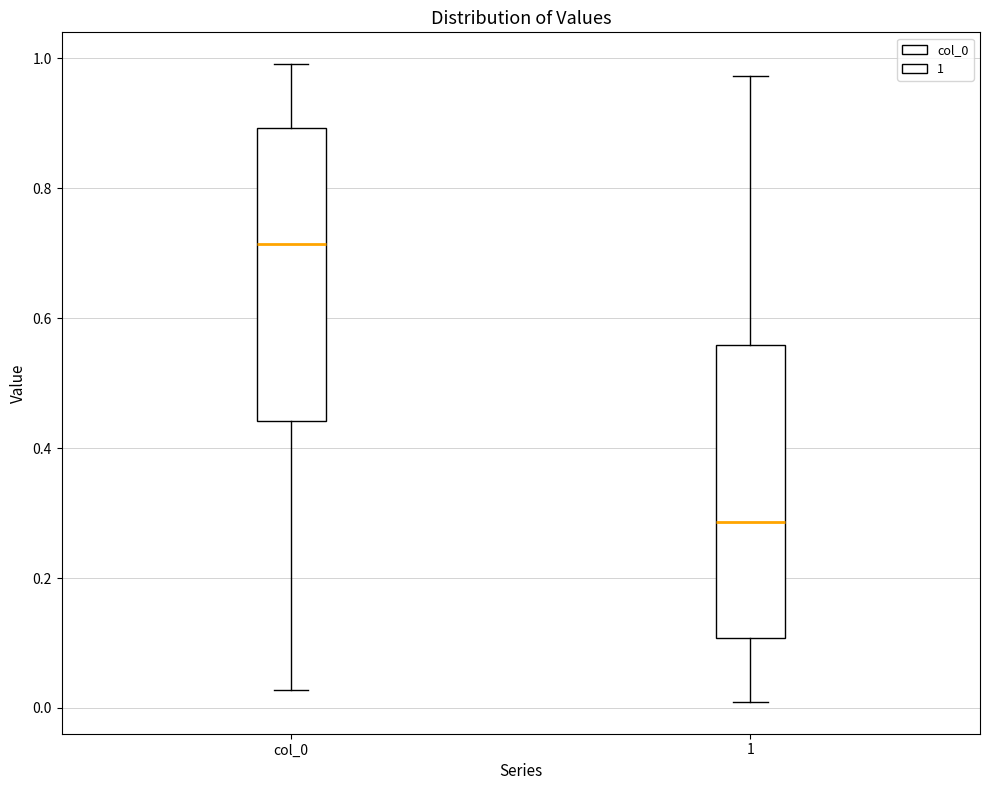

Where does the upper whisker of the box for 1 end on the y-axis? The values are not printed on the chart, so give them approximately, as read against the axis.

0.98